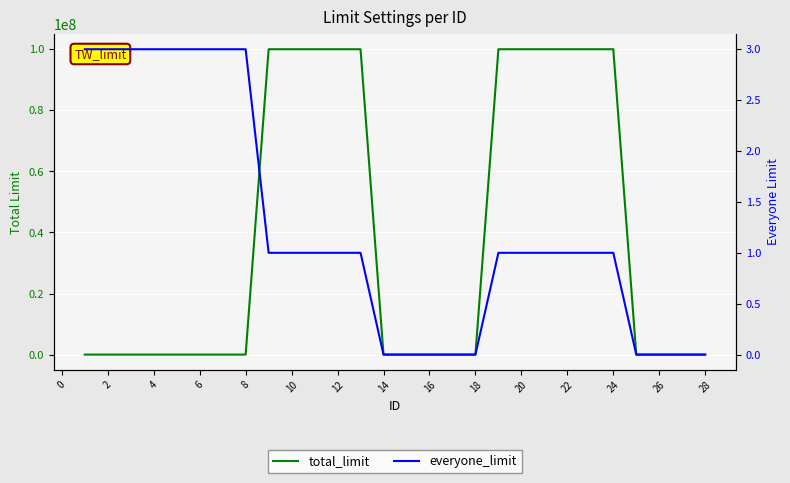

List the series in order of their overall mean, lowest first.

everyone_limit, total_limit